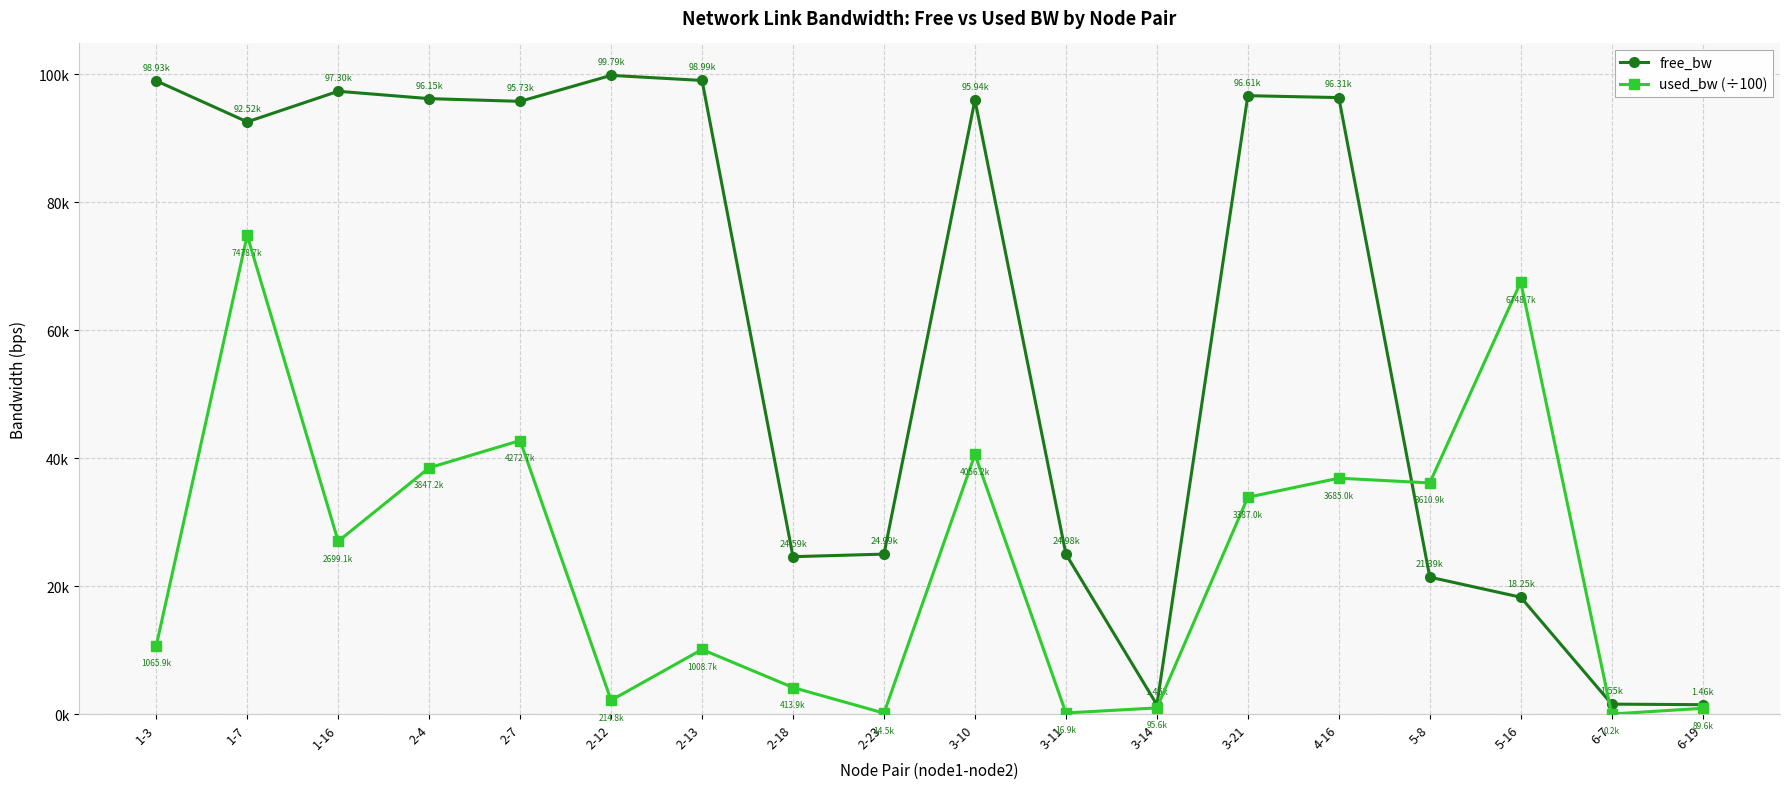

Does the chart have visible grid lines?

Yes